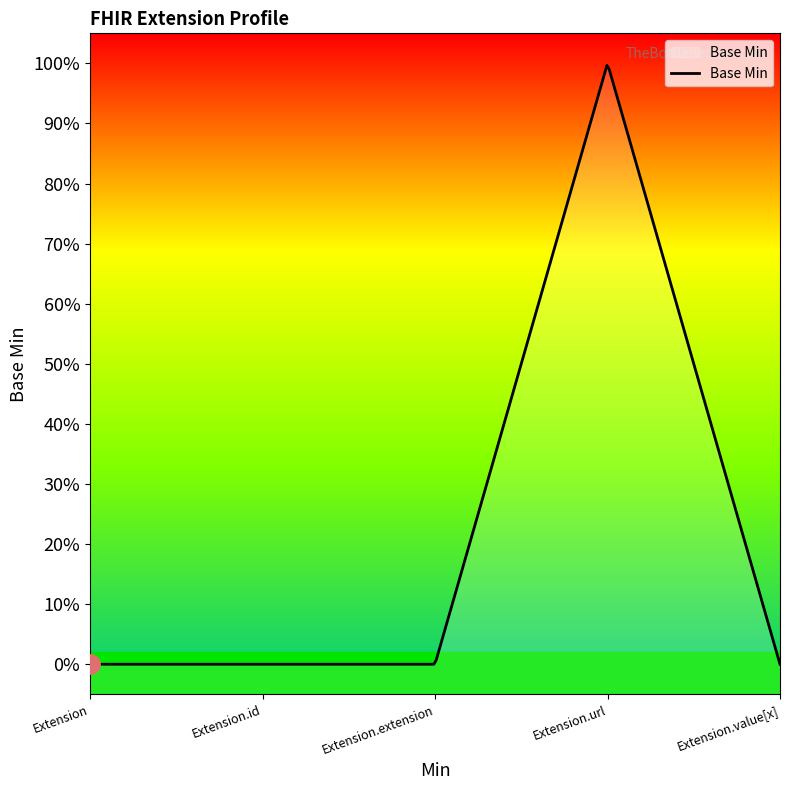

Between Extension.value[x] and Extension.extension, which is larger?

Extension.value[x]